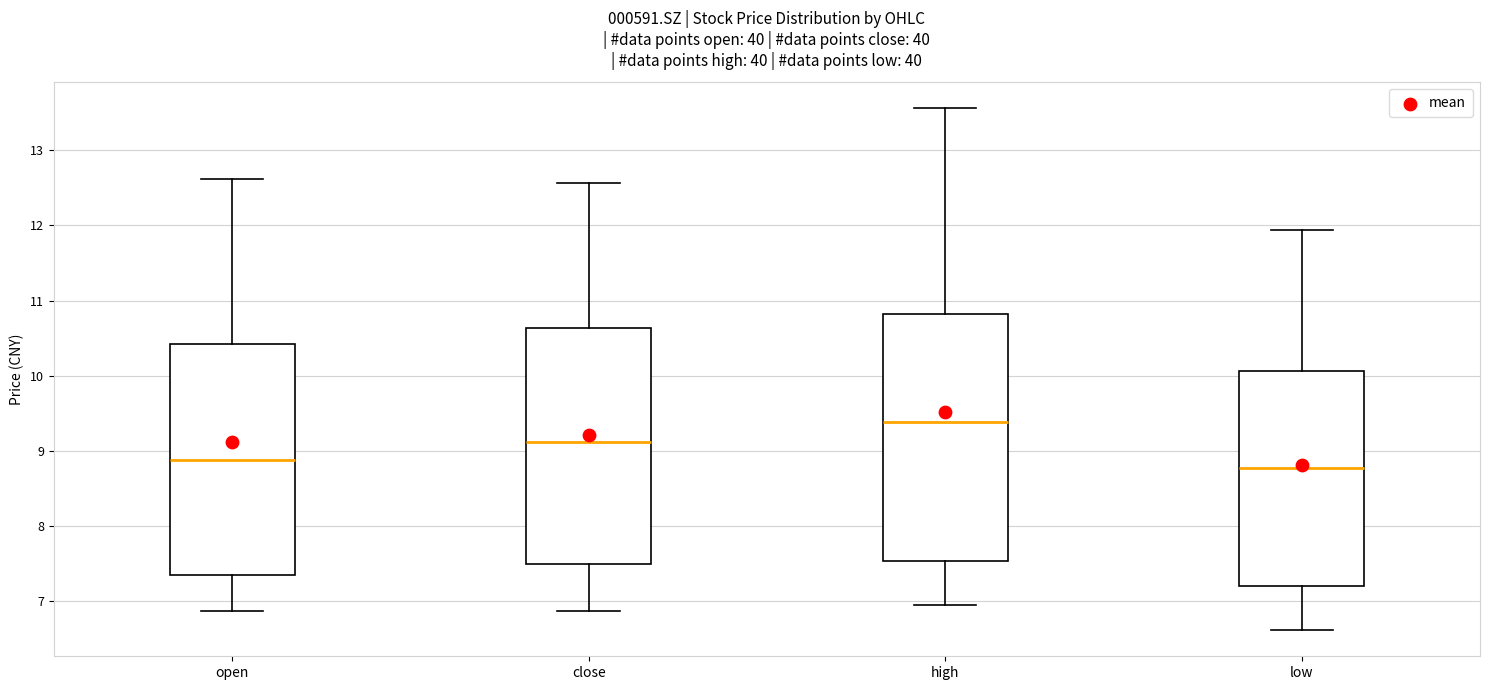

Where is the upper edge of the box for low on the y-axis? The values are not printed on the chart, so give them approximately, as read against the axis.

10.1